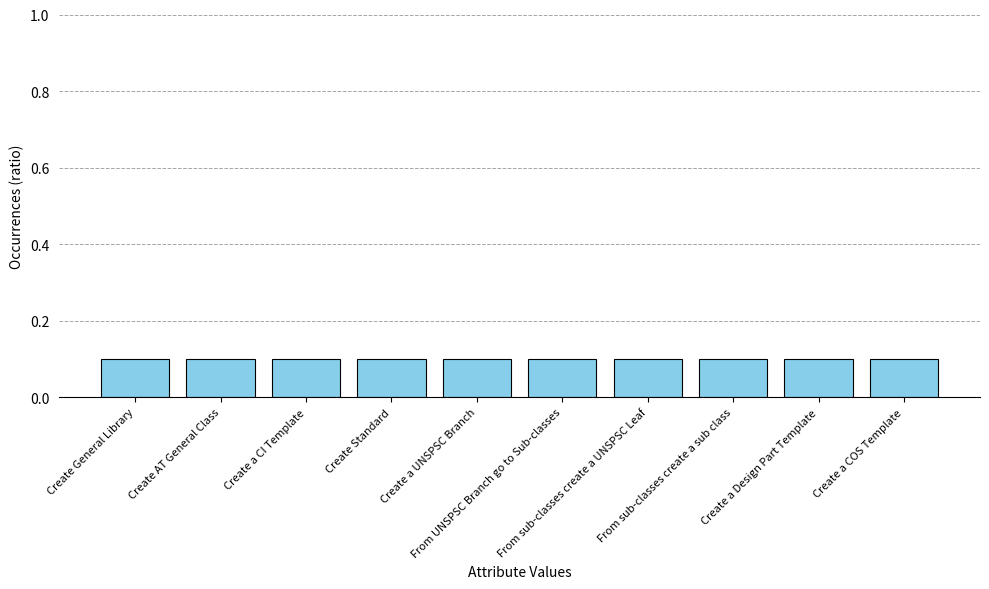

What is the label of the 9th bar from the left?

Create a Design Part Template